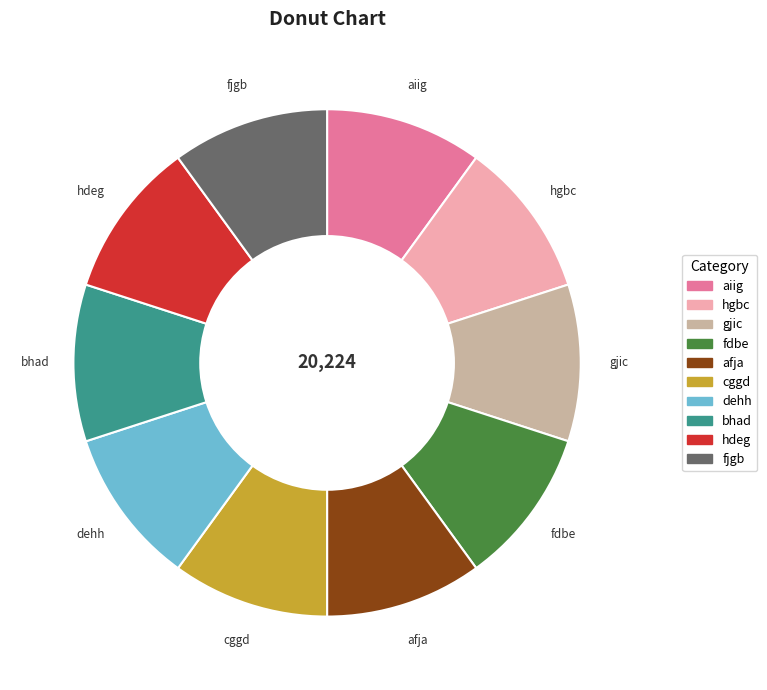

Is fjgb the majority of the pie?

No